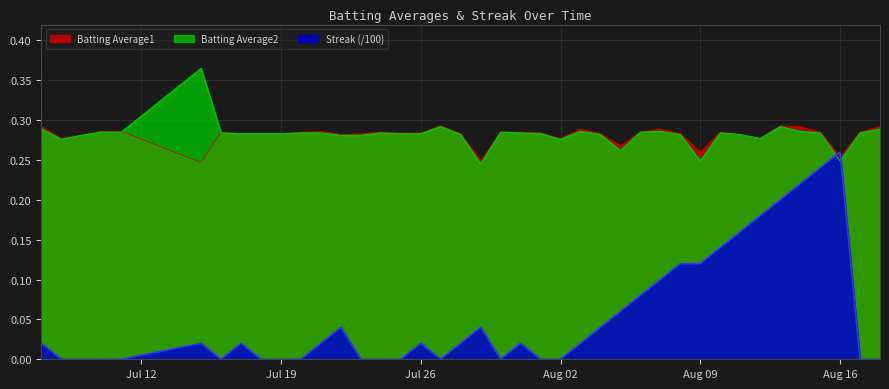

What is the highest value of the Batting Average1 series?

0.3